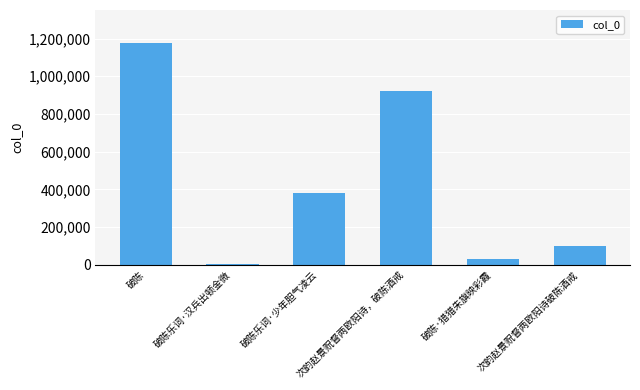

What is the maximum value shown in the chart?

1175418